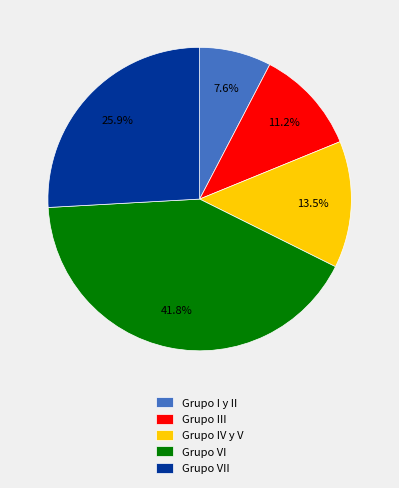

Approximately how many times larger is the value at Grupo VI compared to Grupo I y II?

5.5